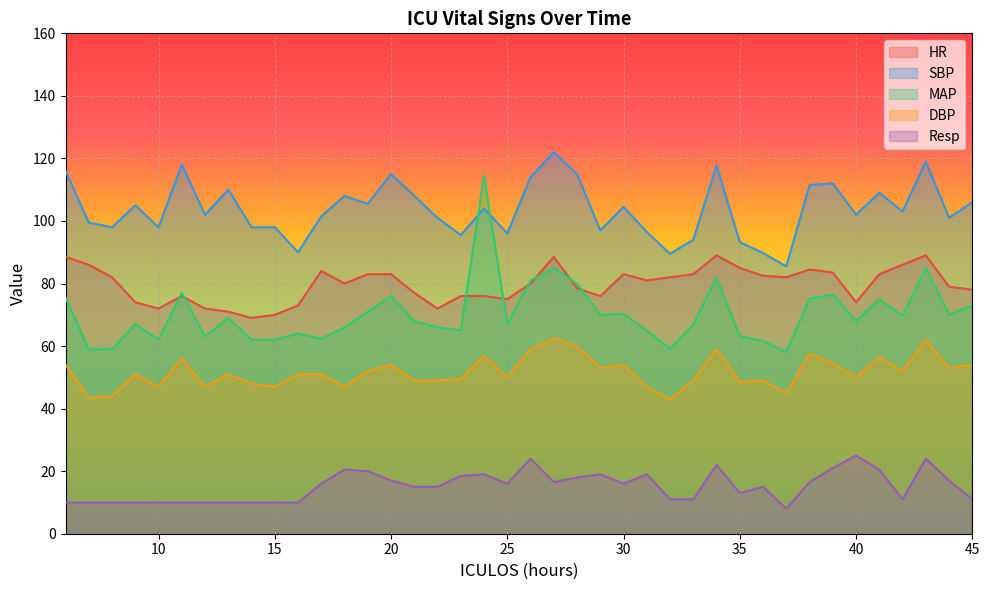

What is the total value across all series at 17?

314.8